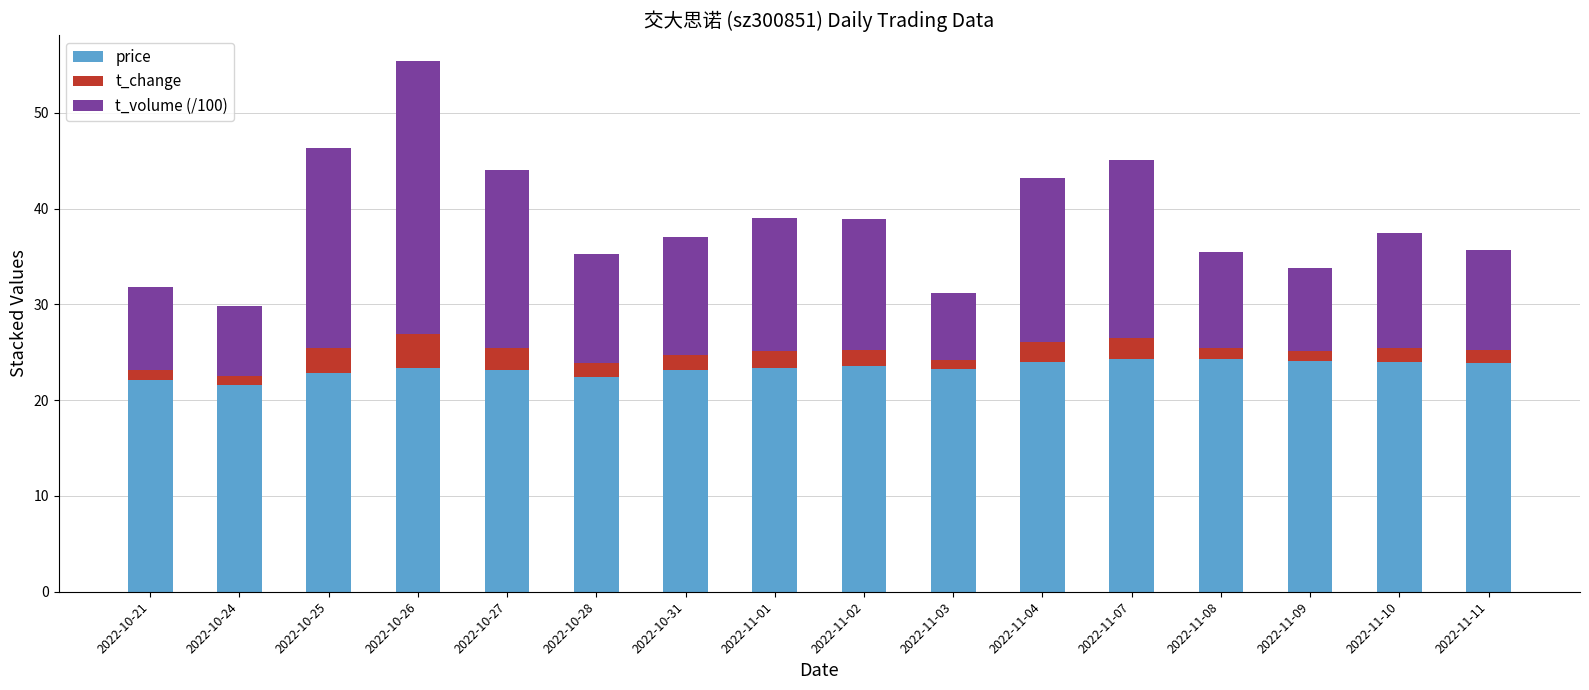

How many data points does each series have?

16